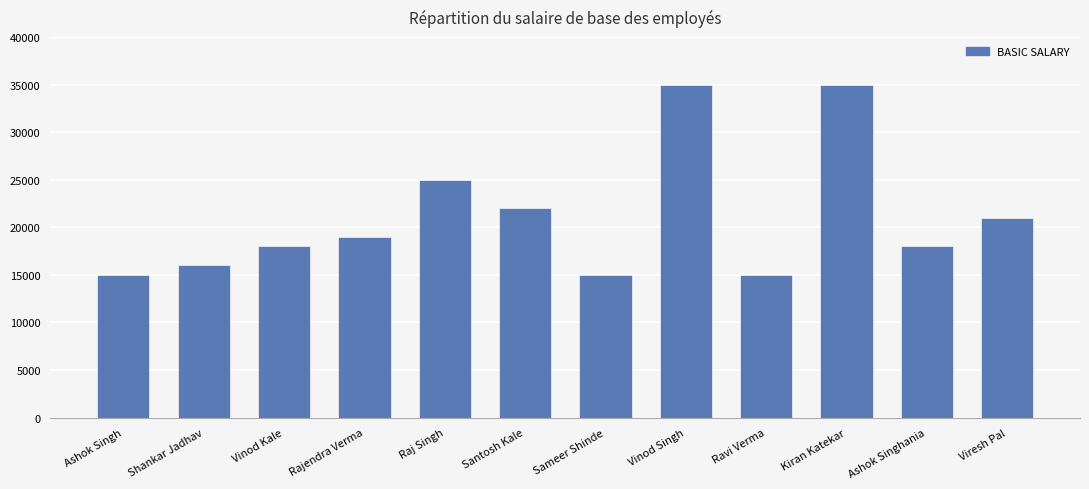

What is the difference between the second highest and second lowest values?

20000